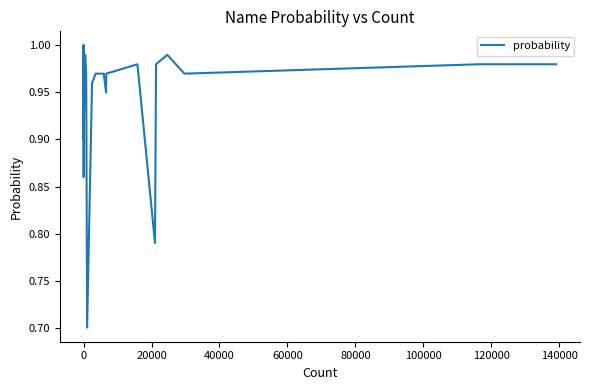

What is the smallest value displayed?

0.7